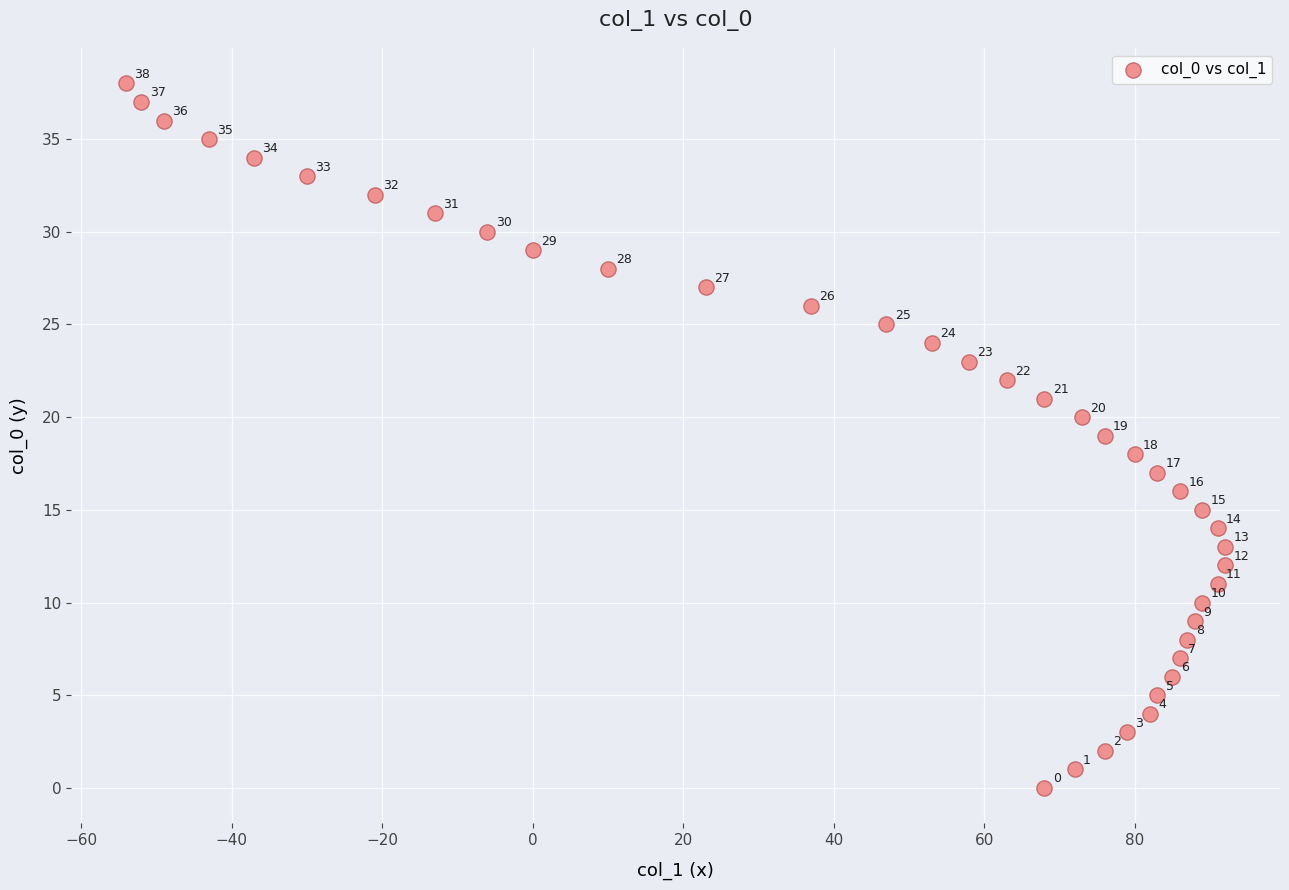

What Y value in the scatter plot is closest to 19?

19